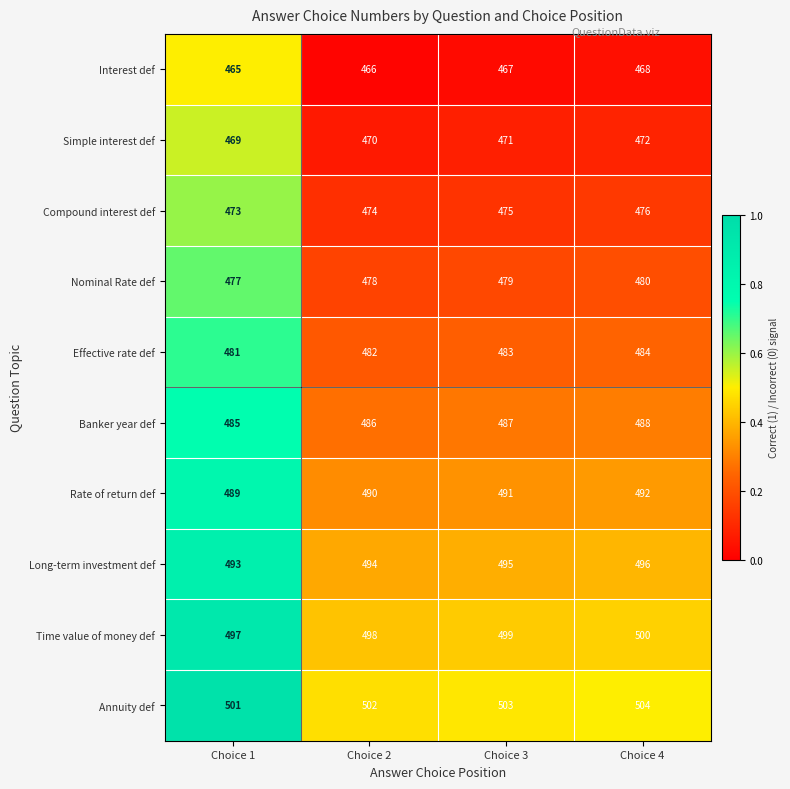

Count the Long-term investment def values in the range 494 to 496.

3